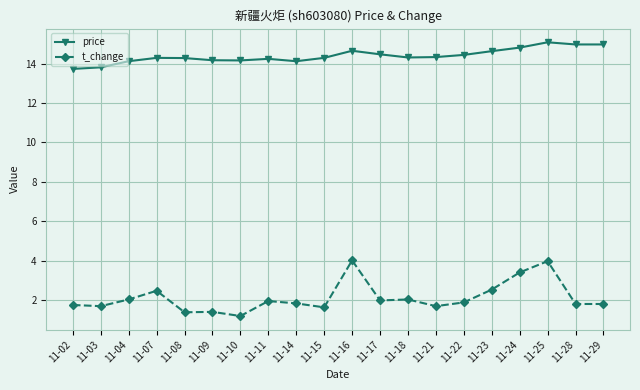

What is the smallest value displayed?

1.2